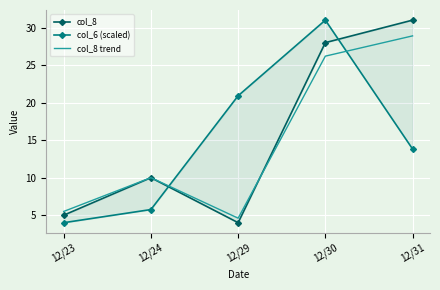

Reading left to right, list all the values displayed in this chart.

col_8: 5.0	10.0	4.0	28.0	31.0
col_6 (scaled): 4.0	5.8	20.9	31.0	13.8
col_8 trend: 5.5	10.0	4.6	26.2	28.9